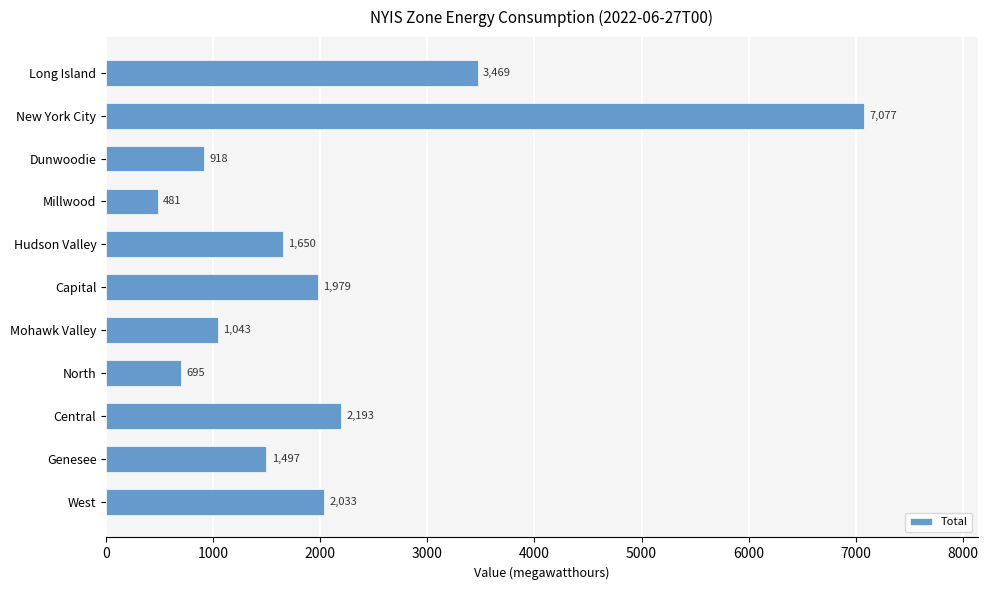

At which label is the value closest to 3779?

Long Island